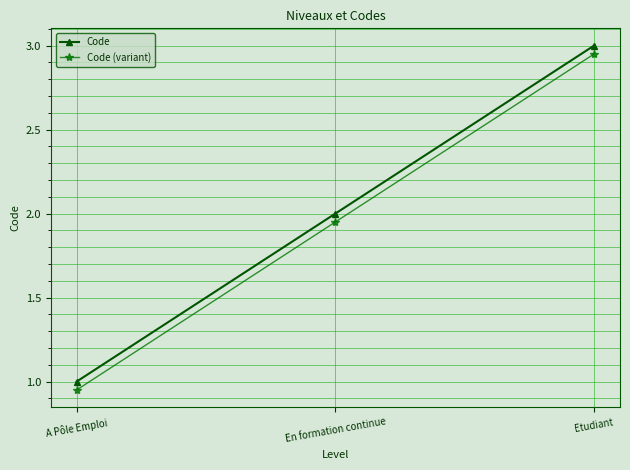

Rank the series at Etudiant from lowest to highest value.

Code (variant), Code